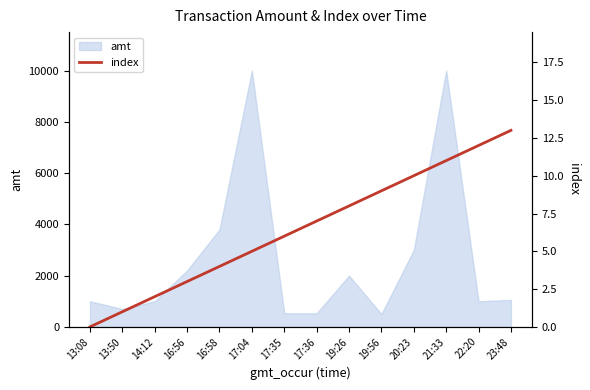

What is the change in value from 16:58 to 20:23?

+6